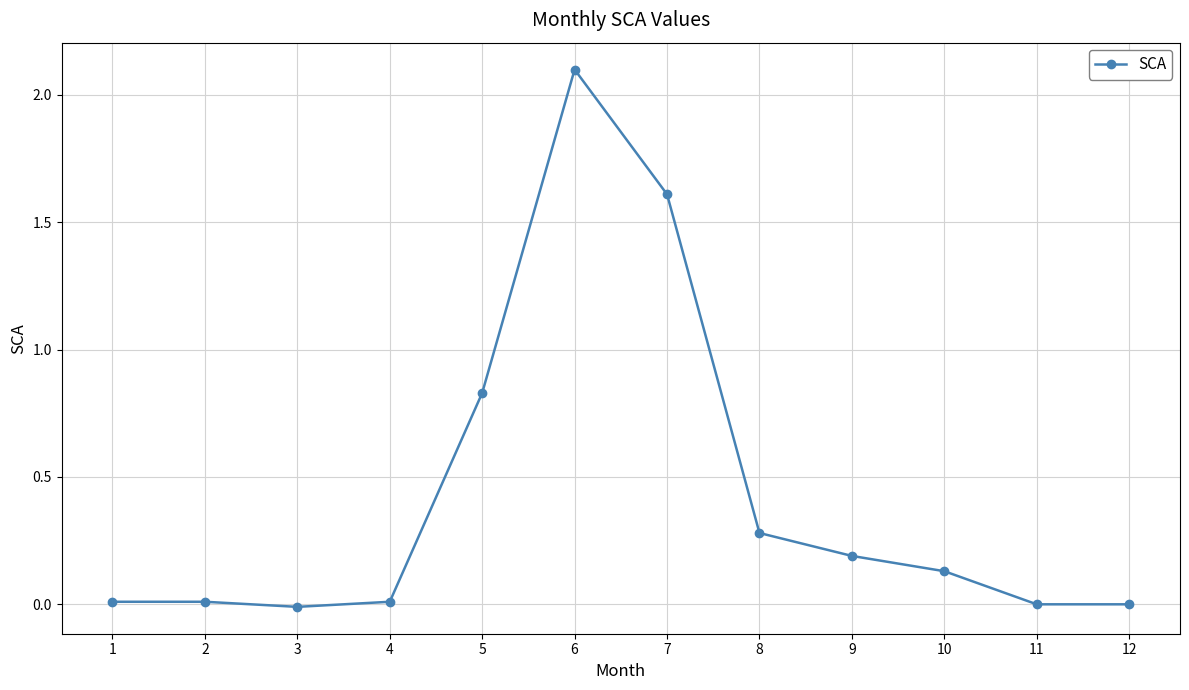

How many categories are shown in the chart?

12